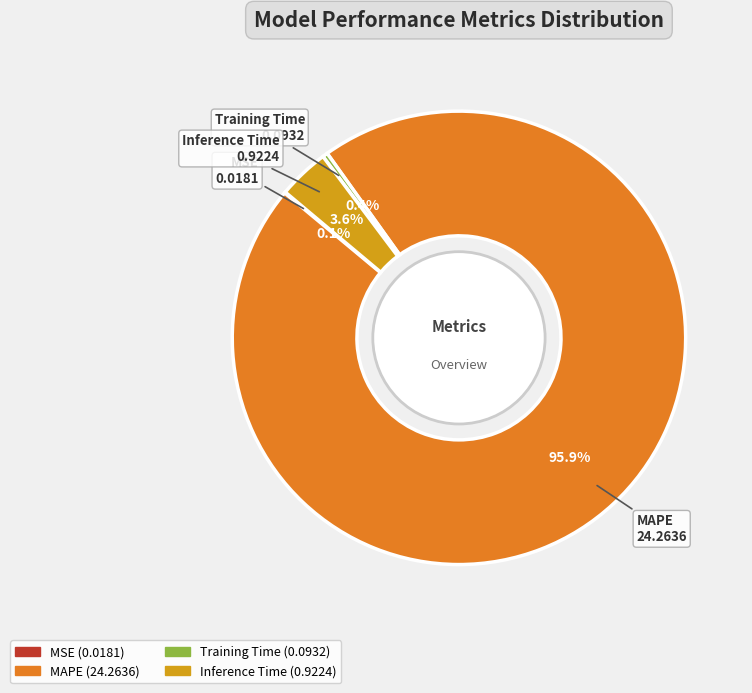

Which has a higher value, MAPE or Inference Time?

MAPE